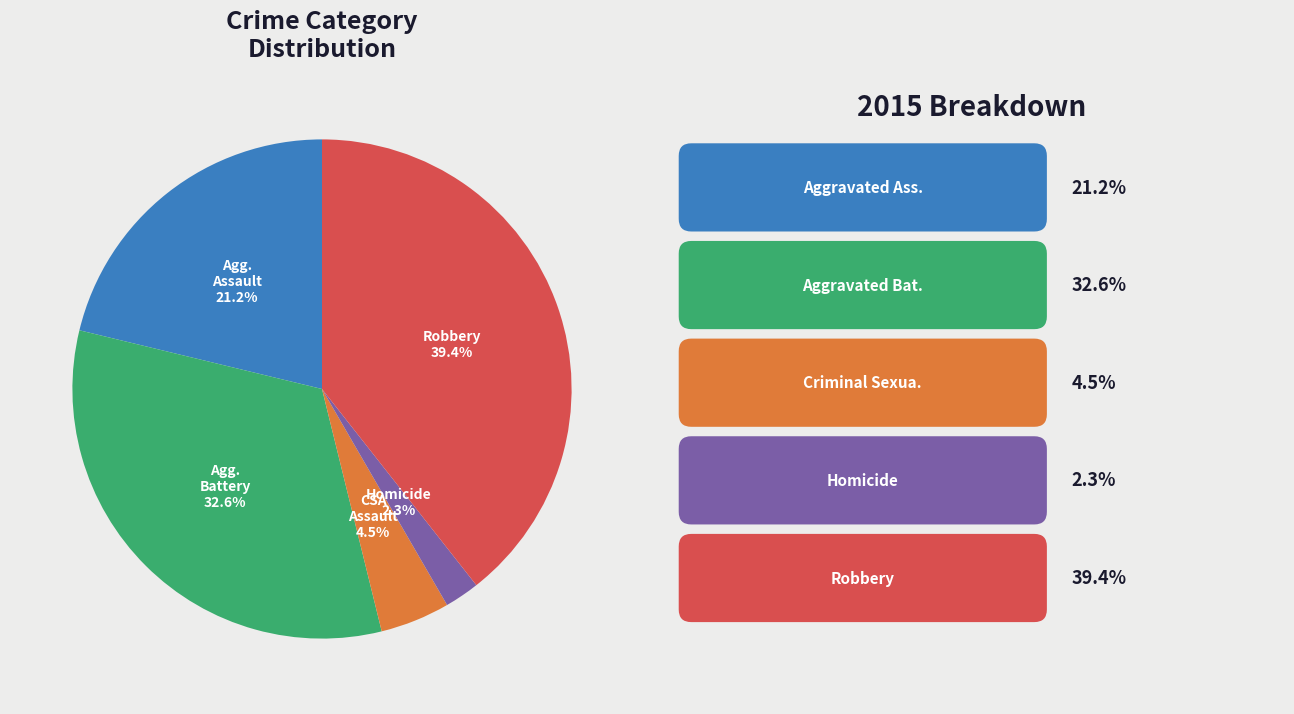

Is there a majority slice in this chart?

No